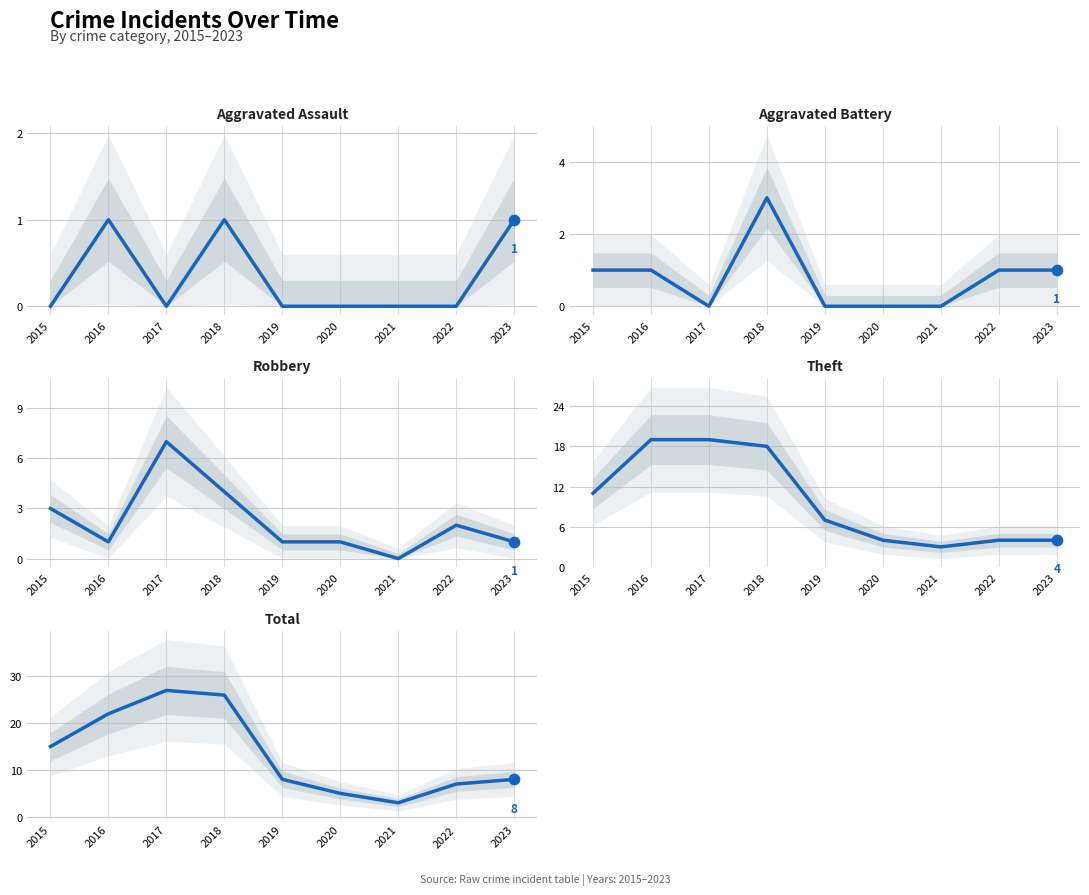

Which series has the widest spread of Y values?

Total